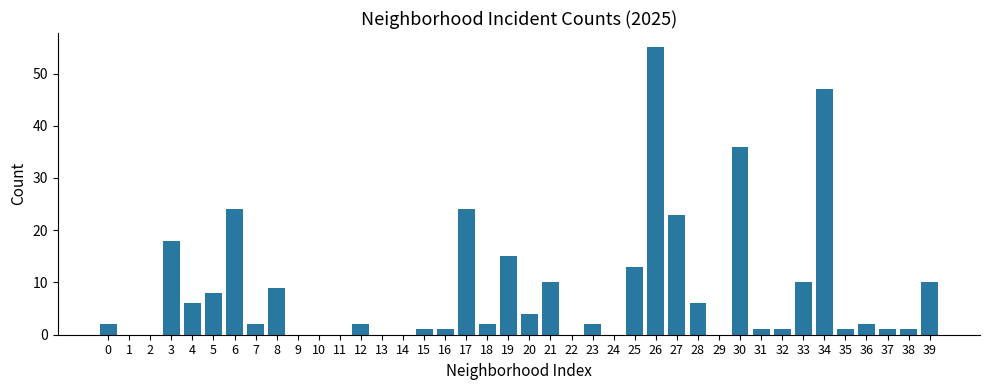

At which category does the chart reach its peak across all series?

26